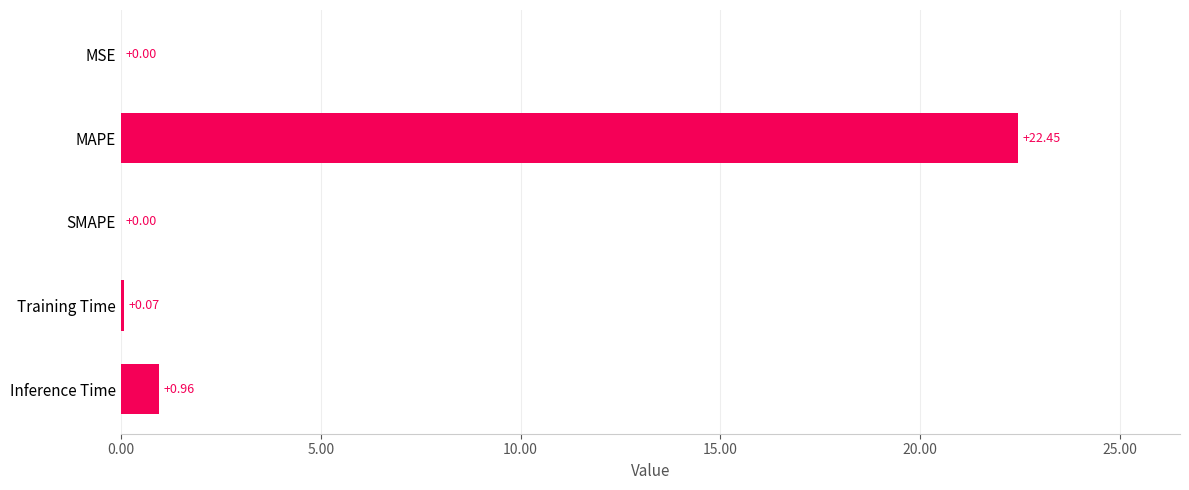

At which category does the chart reach its peak across all series?

MAPE